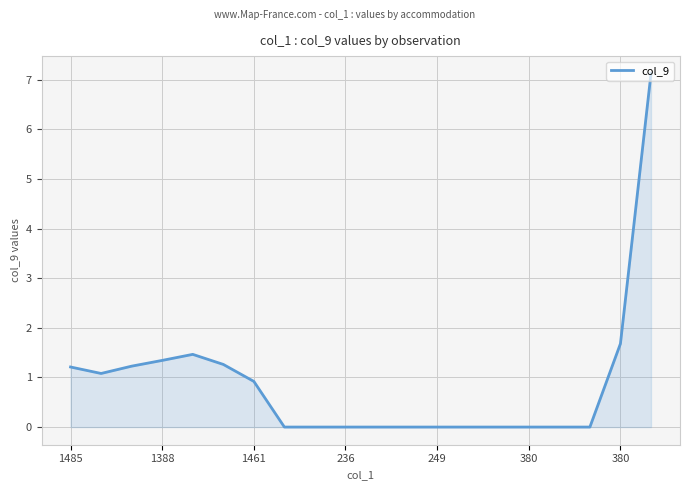

What is the difference between the second highest and second lowest values?

1.7